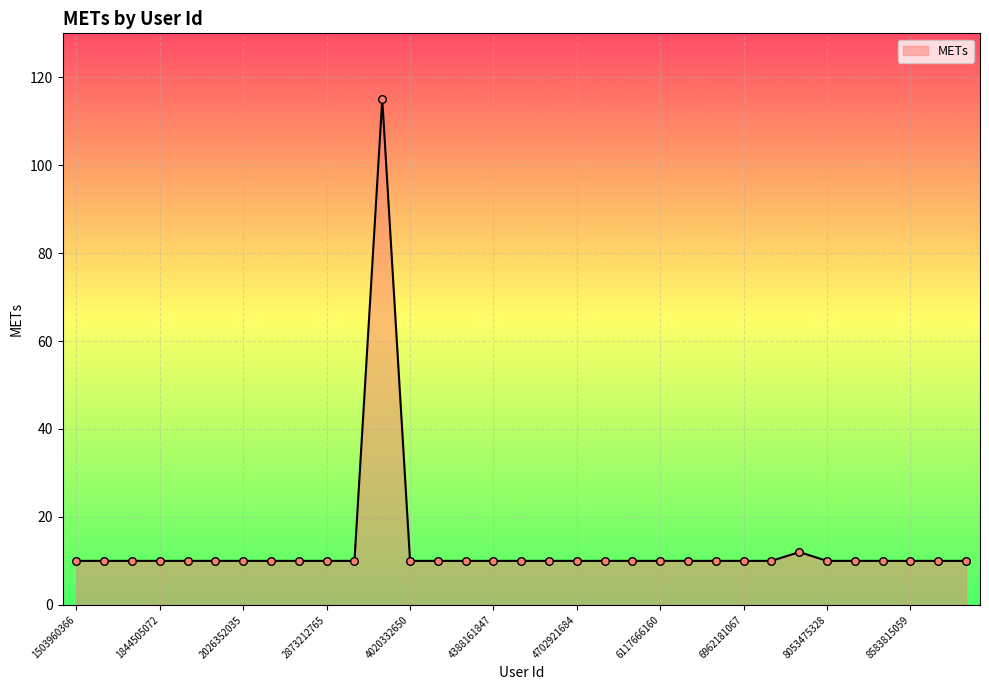

What is the minimum value shown in the chart?

10